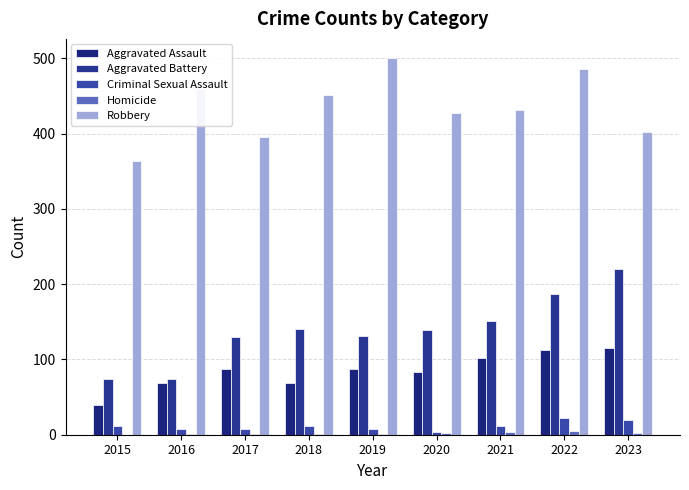

What is the highest value of the Robbery series?

501